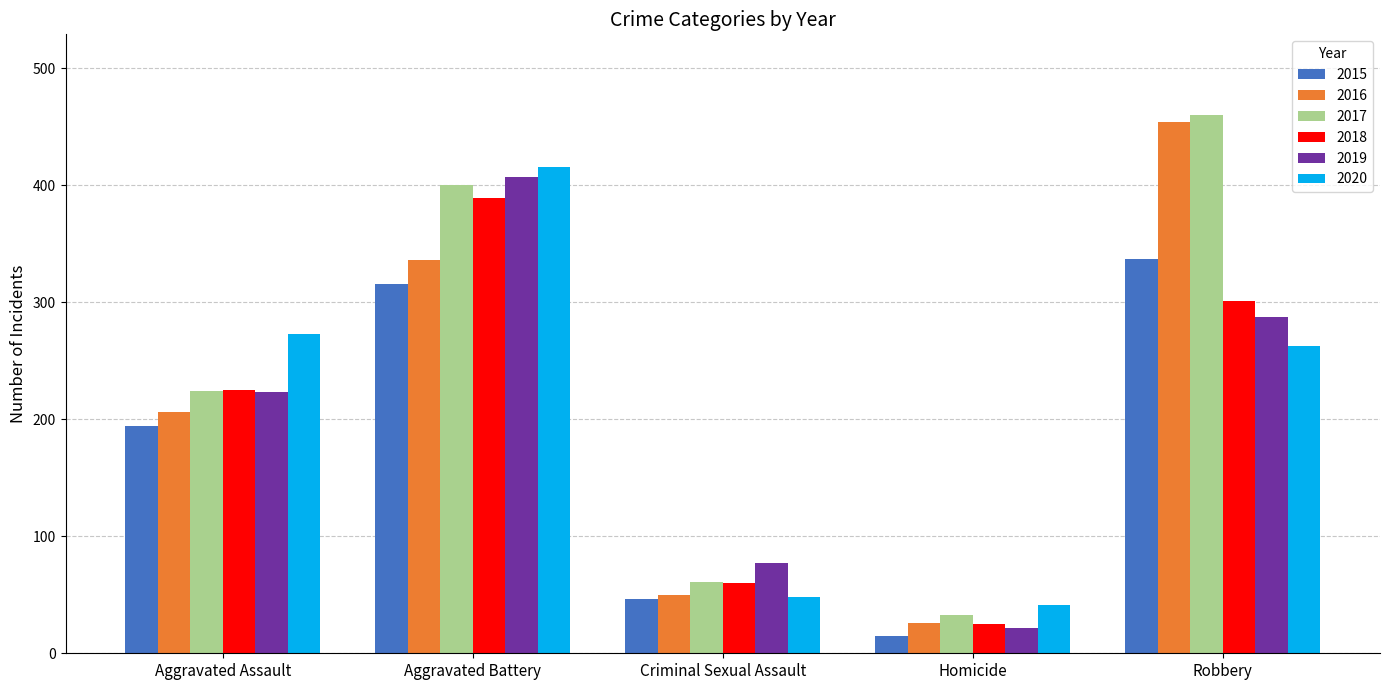

What is the sum of the 2018 values at Robbery and Homicide?

326